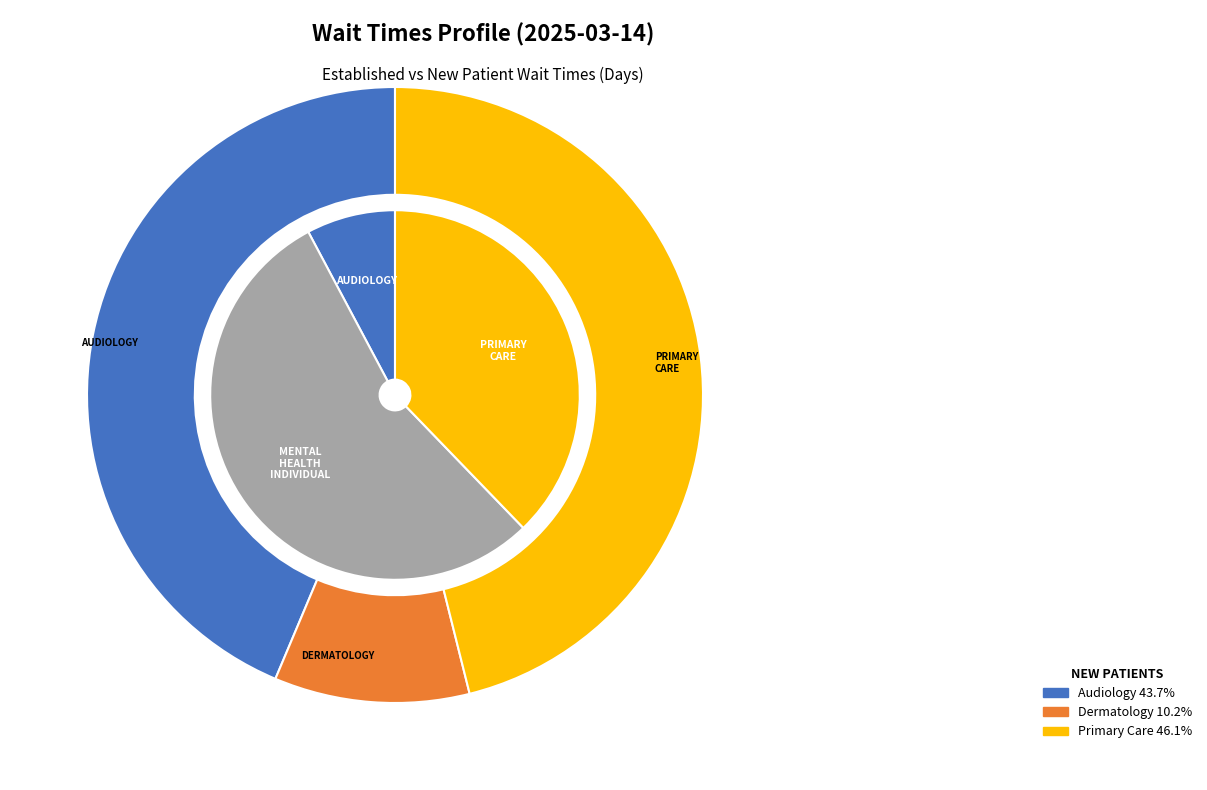

Combined, do MENTAL HEALTH INDIVIDUAL and PRIMARY CARE account for over 50%?

Yes